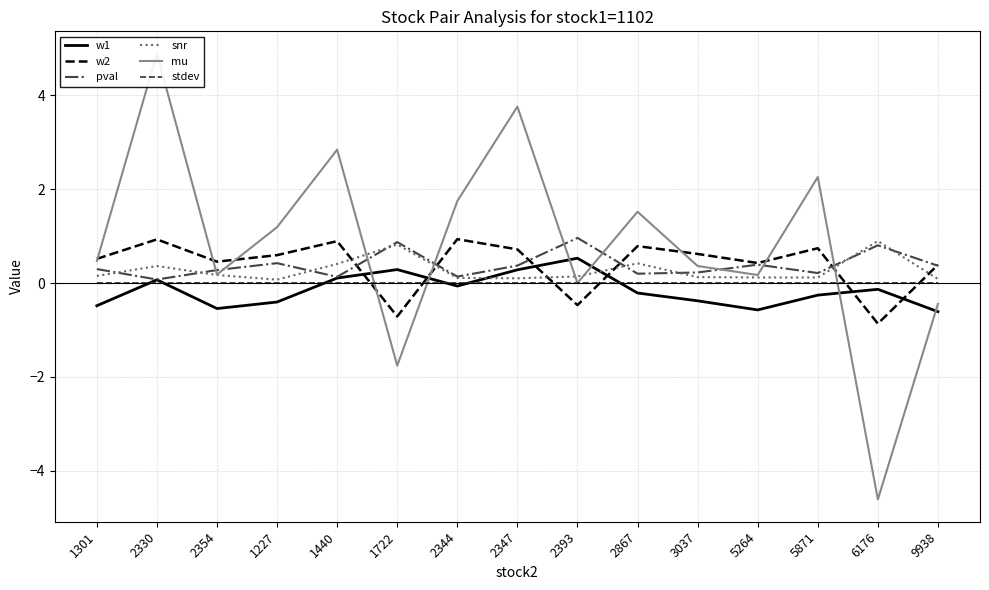

What is the label of the 5th point from the right?

3037